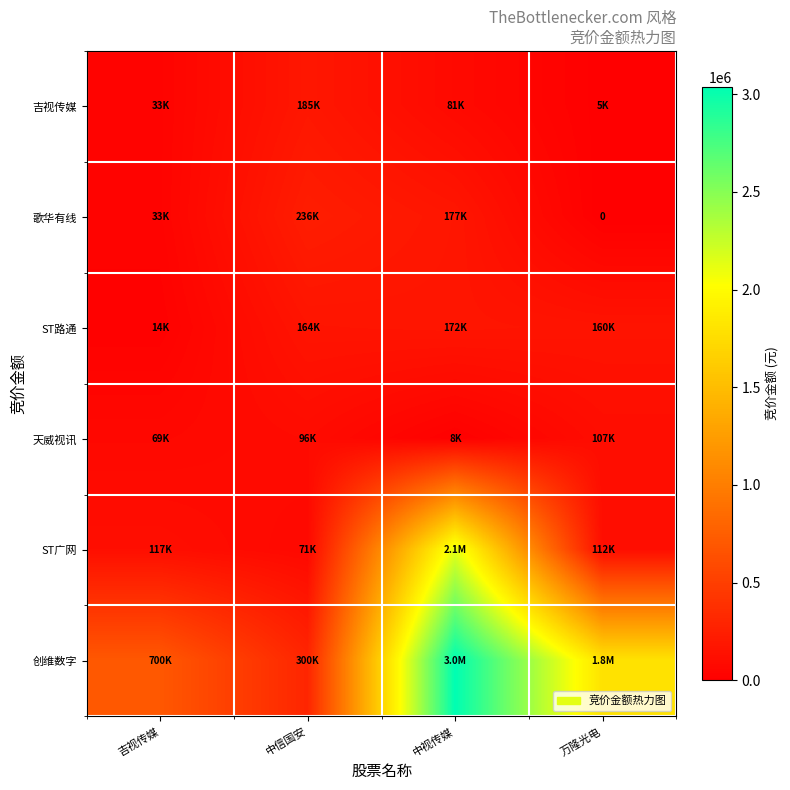

Which series has the largest range (max minus min)?

创维数字